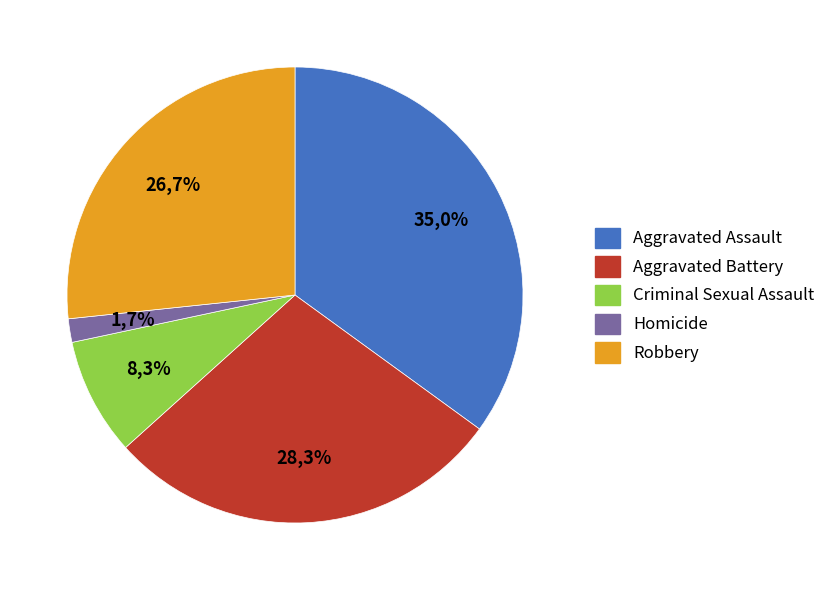

Combined, do Criminal Sexual Assault and Robbery account for over 50%?

No